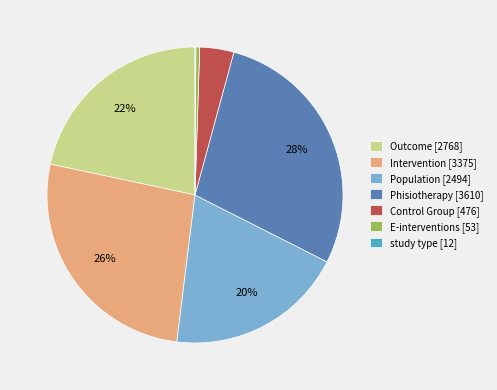

Is it true that E-interventions is 0% of the pie?

True